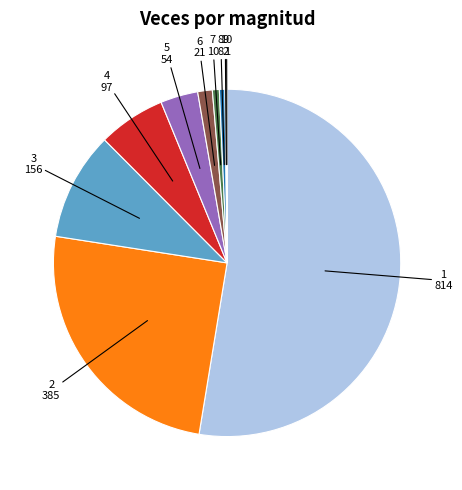

Is there a majority slice in this chart?

Yes